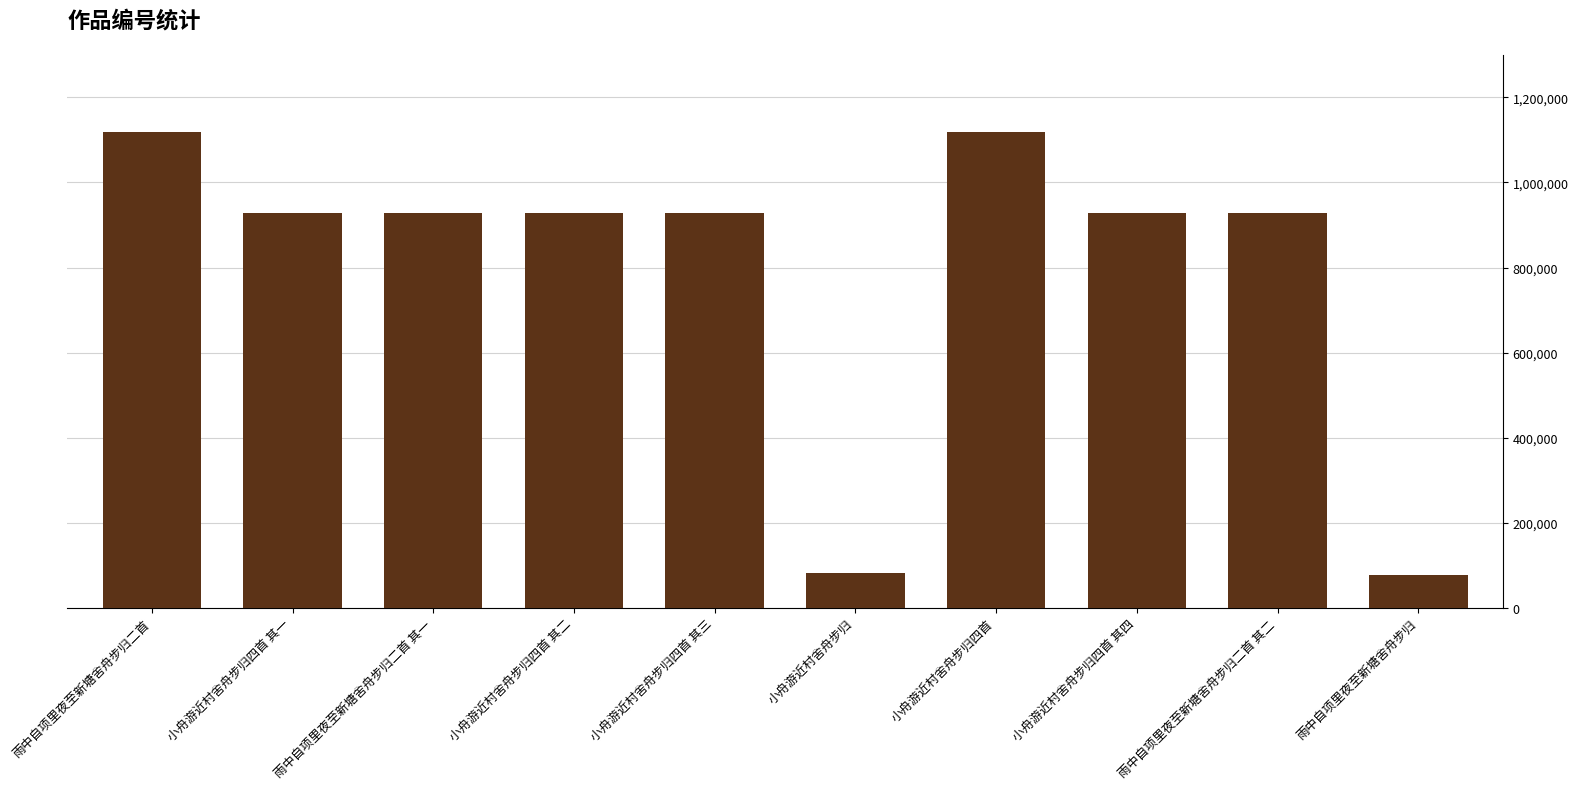

What is the ratio of the value at 小舟游近村舍舟步归四首 to the value at 小舟游近村舍舟步归四首 其二?

1.2